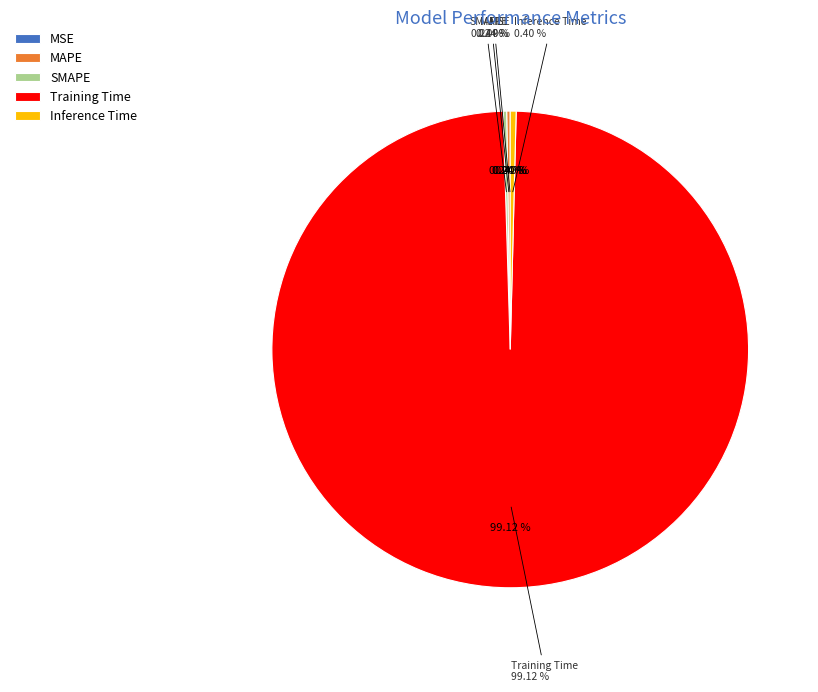

Is the sum of MAPE and Training Time greater than half?

Yes